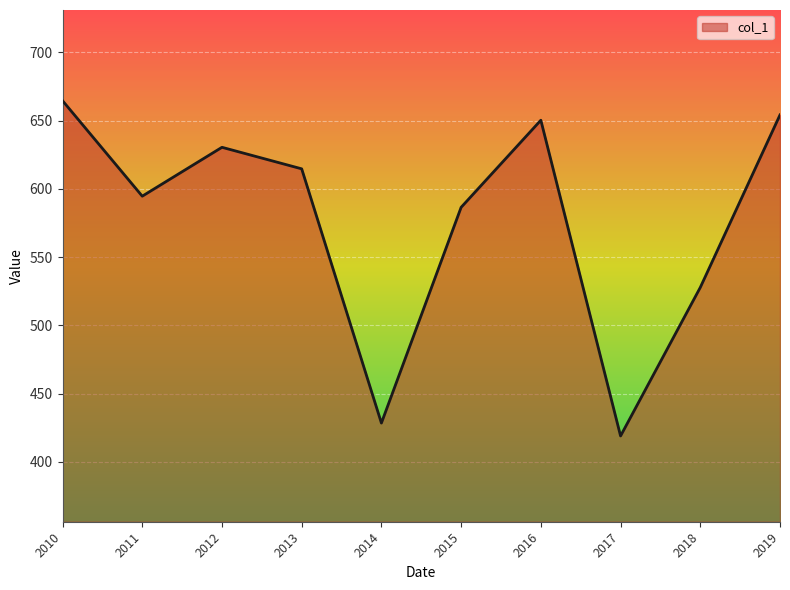

How many distinct data groups are displayed?

1